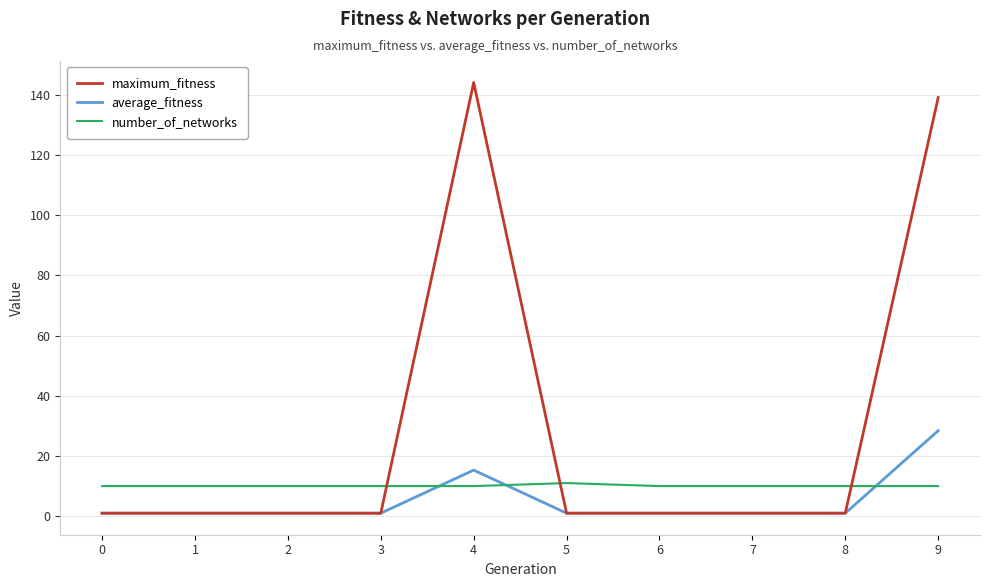

What is the average value of the average_fitness series?

5.2